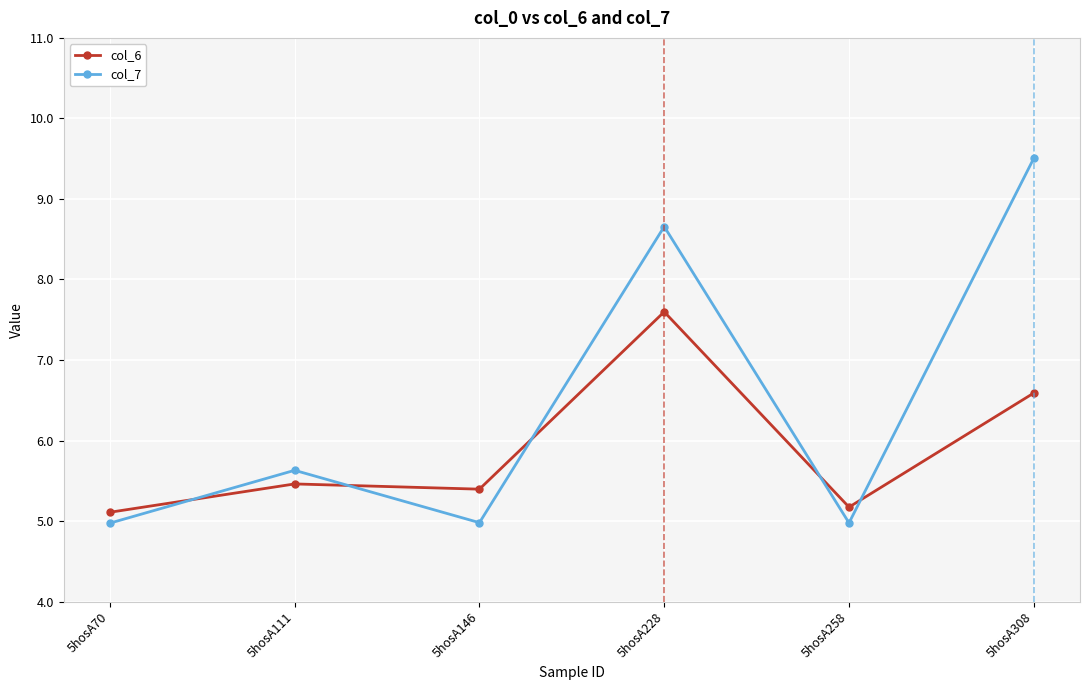

The col_6 series shows 5.1 at 5hosA70. True or false?

True